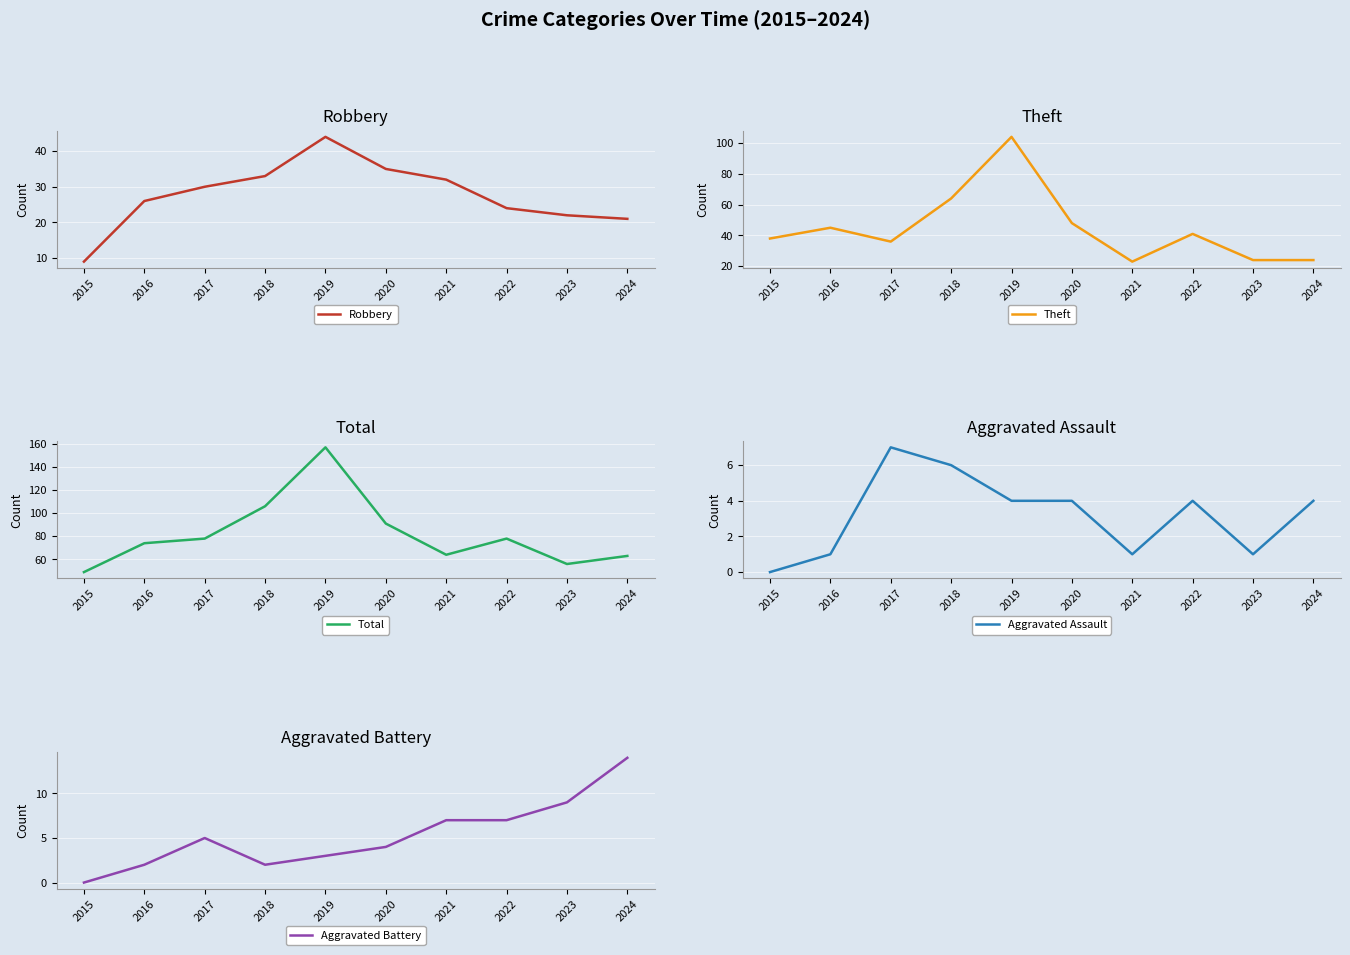

Is this an area chart (filled region under the line)?

No